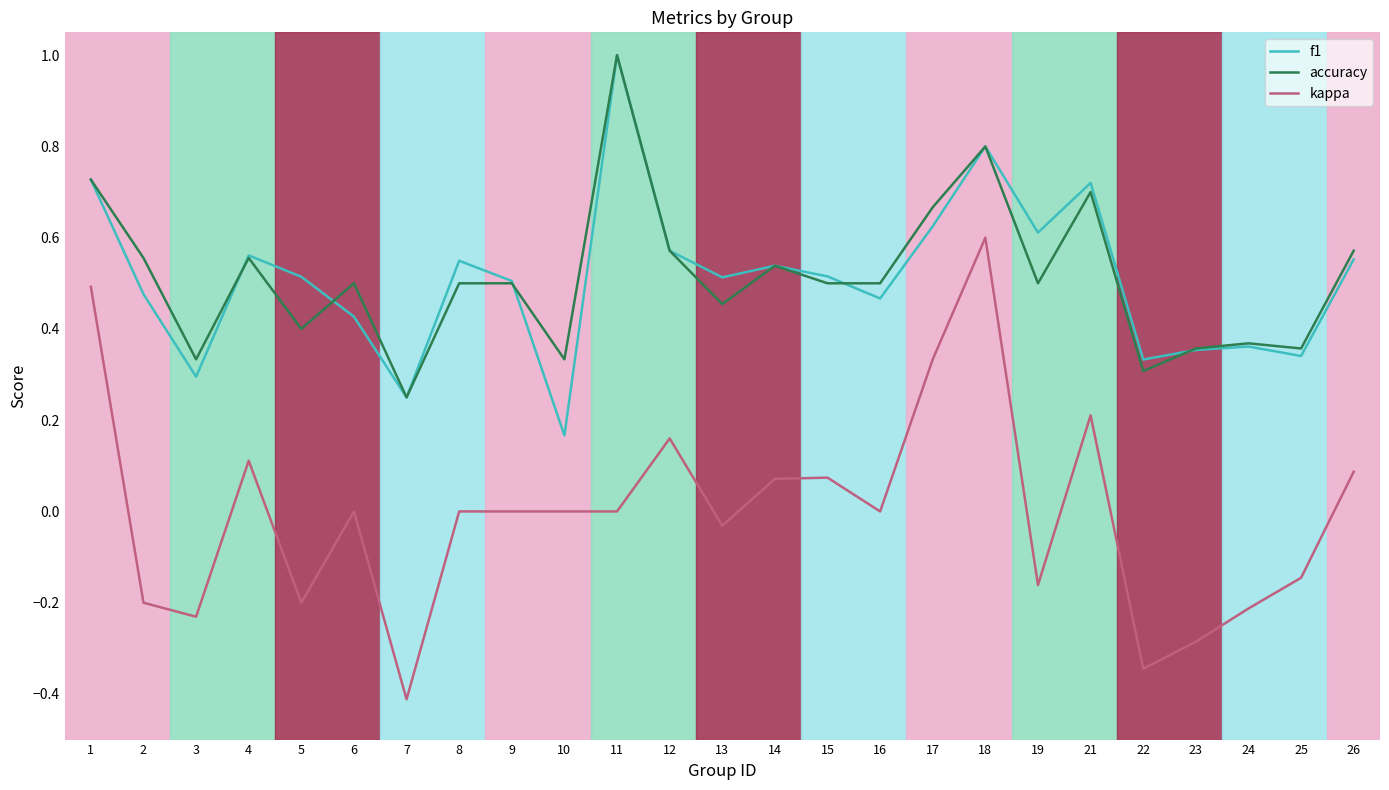

Rank the series at 6 from highest to lowest value.

accuracy, f1, kappa